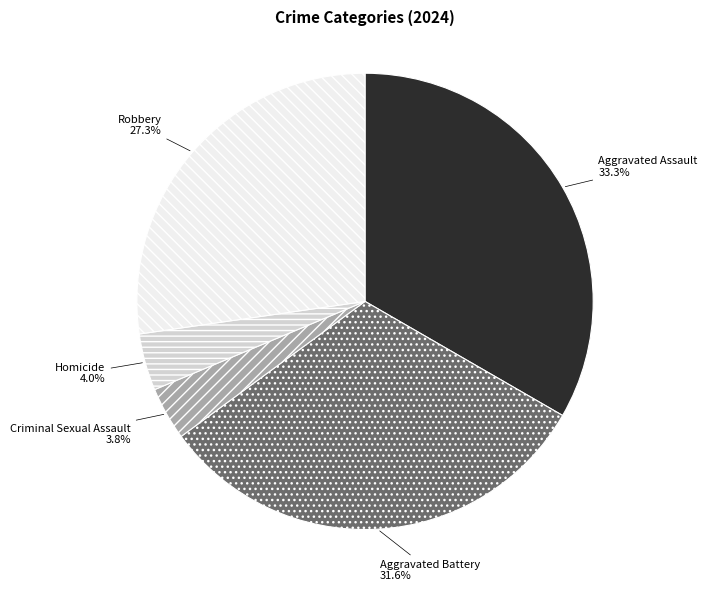

To the nearest percent, what percentage of the pie is Criminal Sexual Assault?

4%